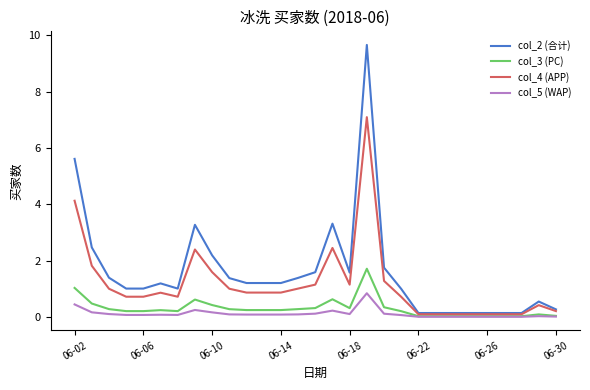

Which series has the widest spread of values?

col_2 (合计)